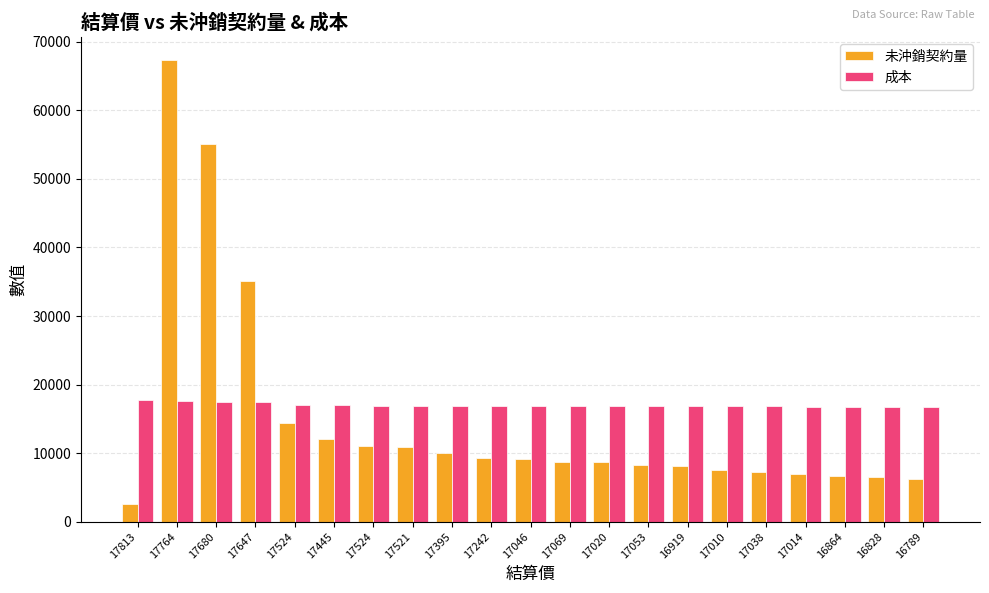

Which series has the largest range (max minus min)?

未沖銷契約量